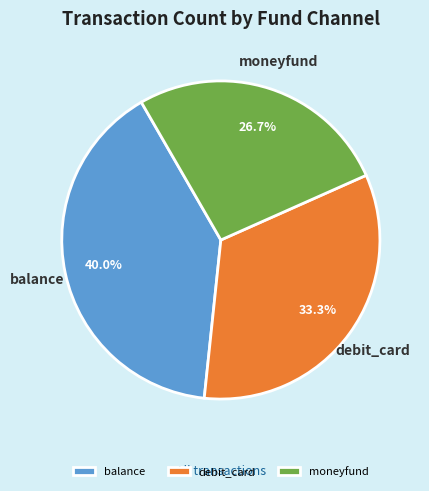

Rank the categories by value from highest to lowest.

balance, debit_card, moneyfund